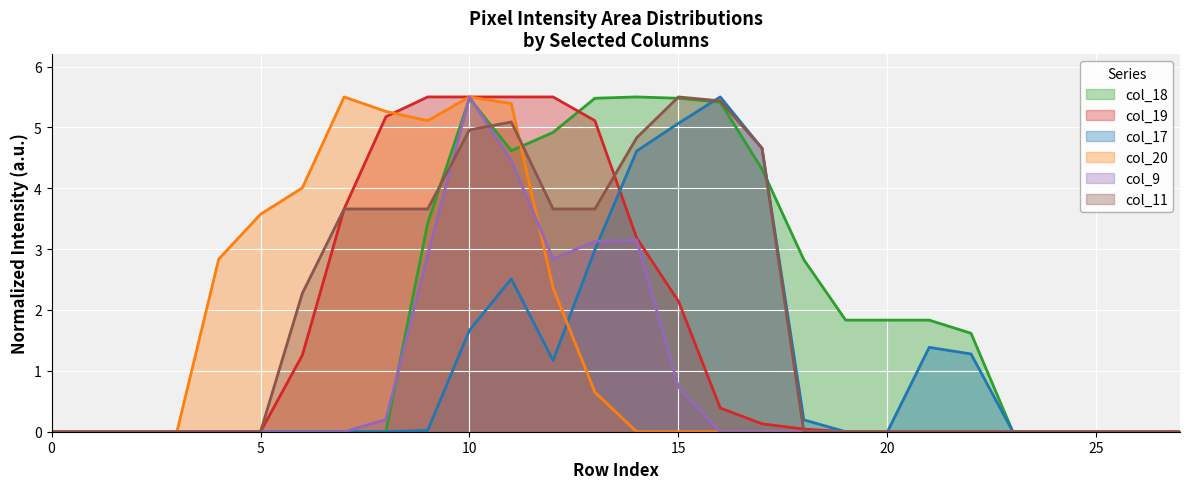

Between 0 and 10, which is larger?

10